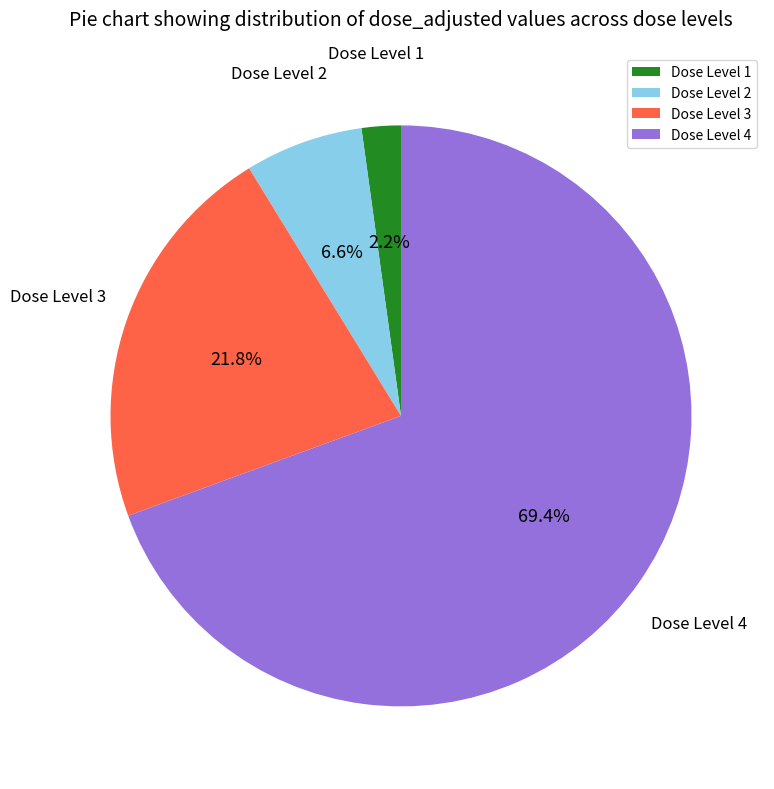

Which category has the biggest portion of the pie?

Dose Level 4